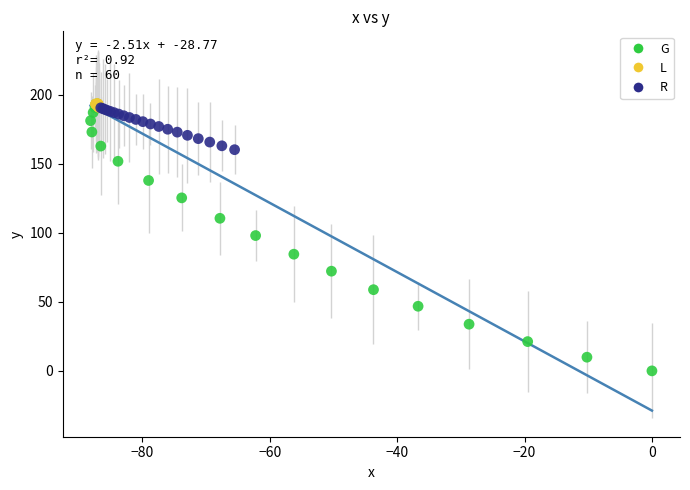

Which series contains the lowest Y value?

G